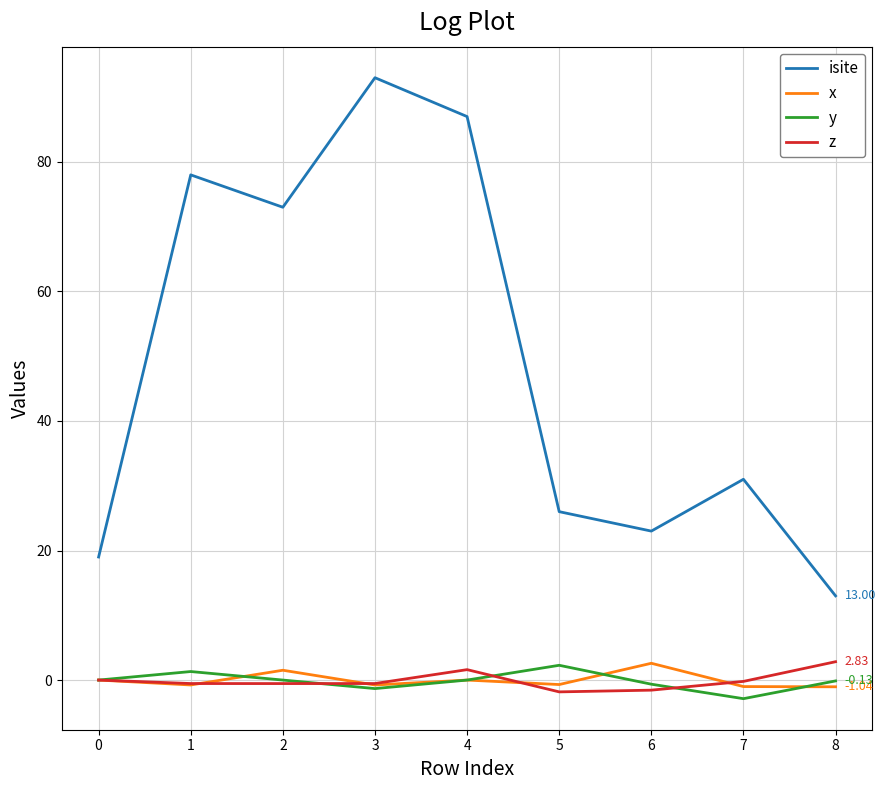

At which category does isite reach its first local valley?

2